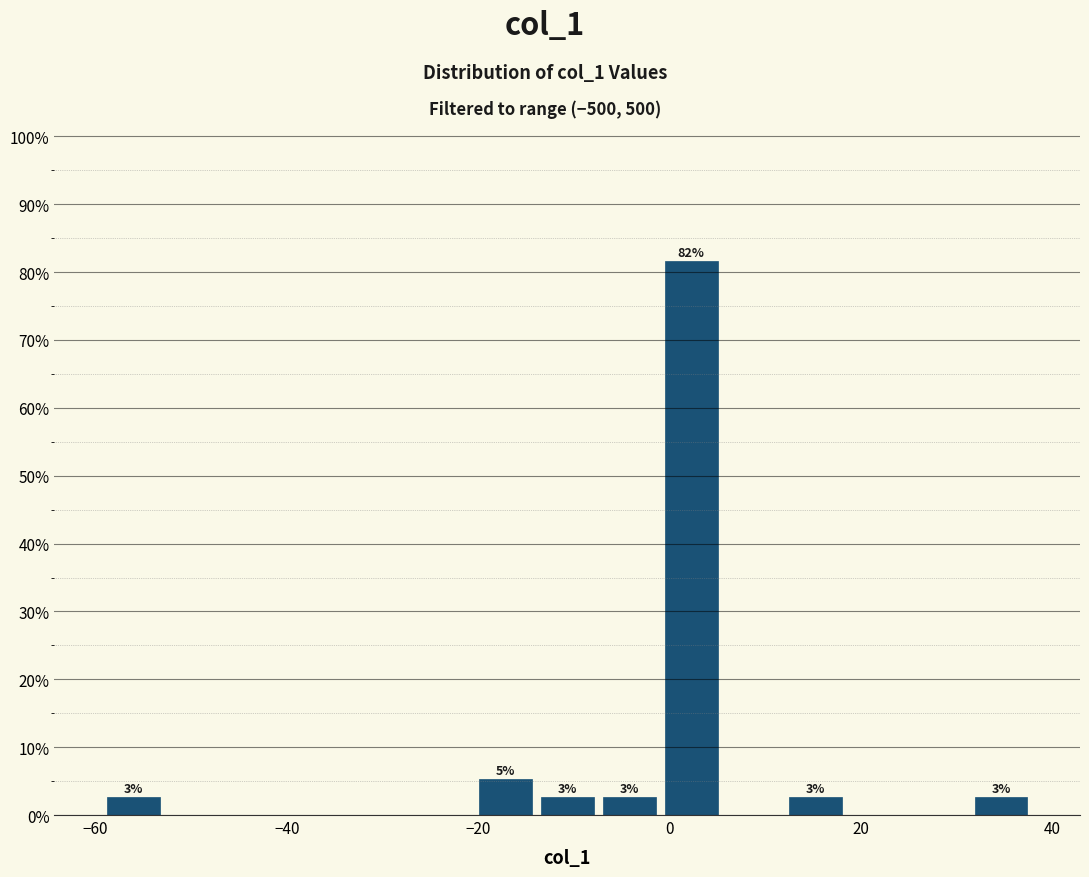

Around what value on the x-axis is the tallest bar? Give the approximate position of its centre, as read against the axis.

2